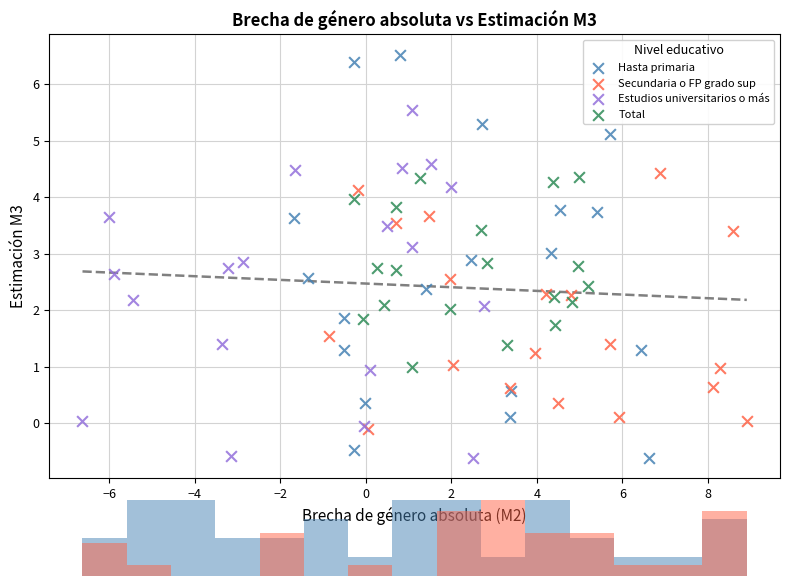

What are all the series names shown in the legend?

Hasta primaria, Secundaria o FP grado sup, Estudios universitarios o más, Total